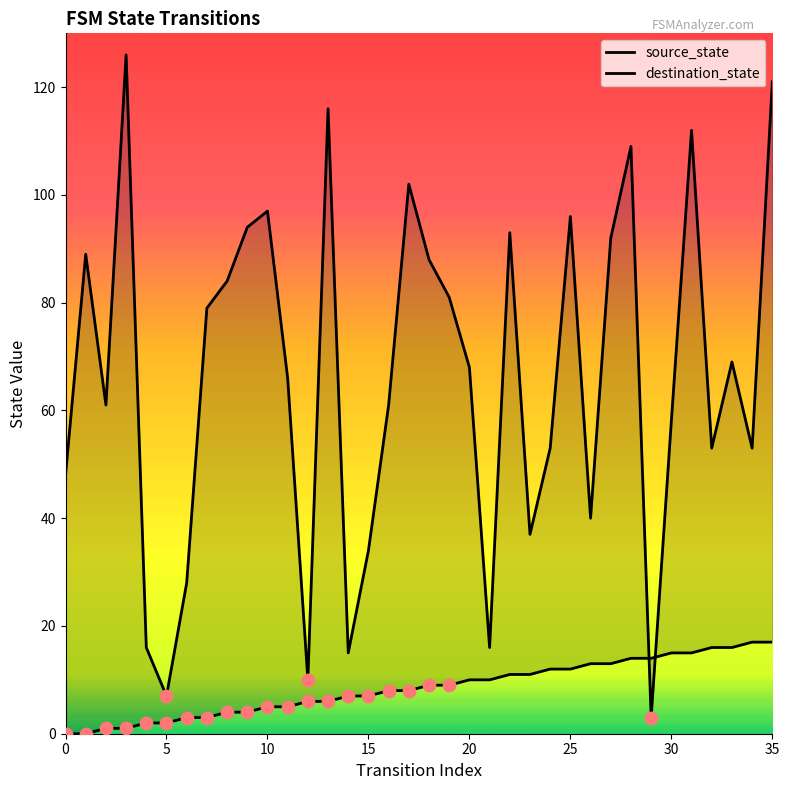

What are all the series names shown in the legend?

source_state, destination_state